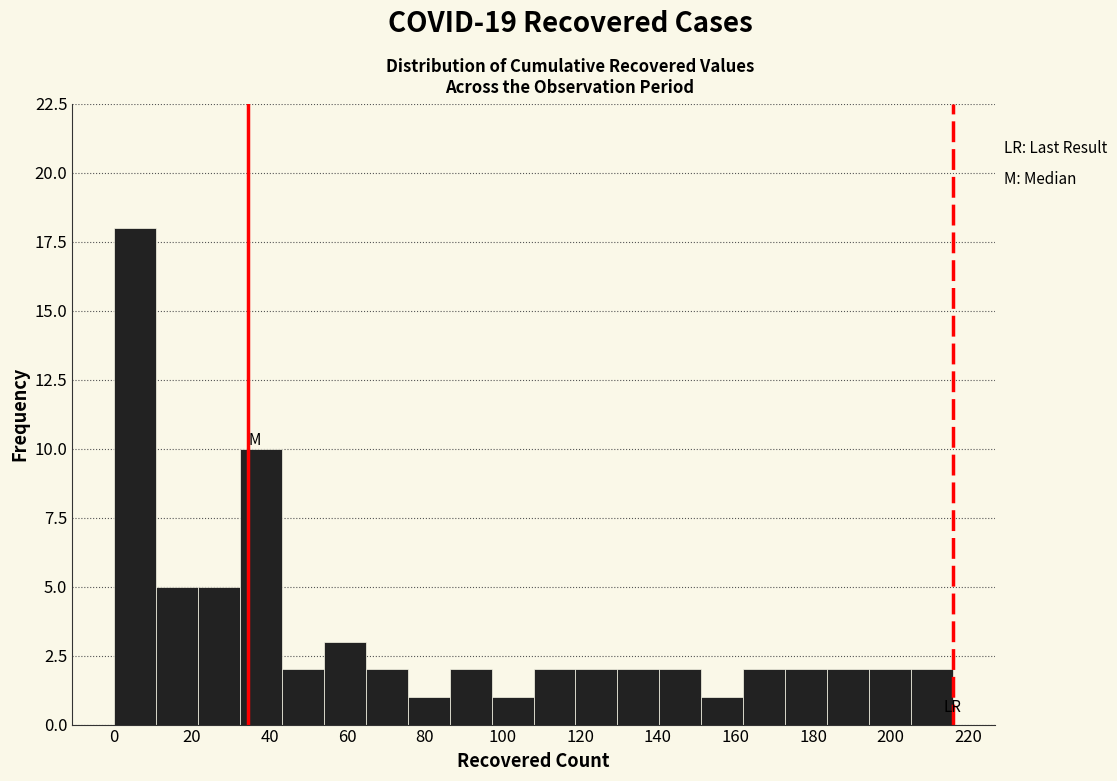

How tall is the bar that spans 140.4 to 151.2 on the x-axis? Neither the bar edges nor the heights are printed on the chart, so give them approximately, as read against the axes.

2